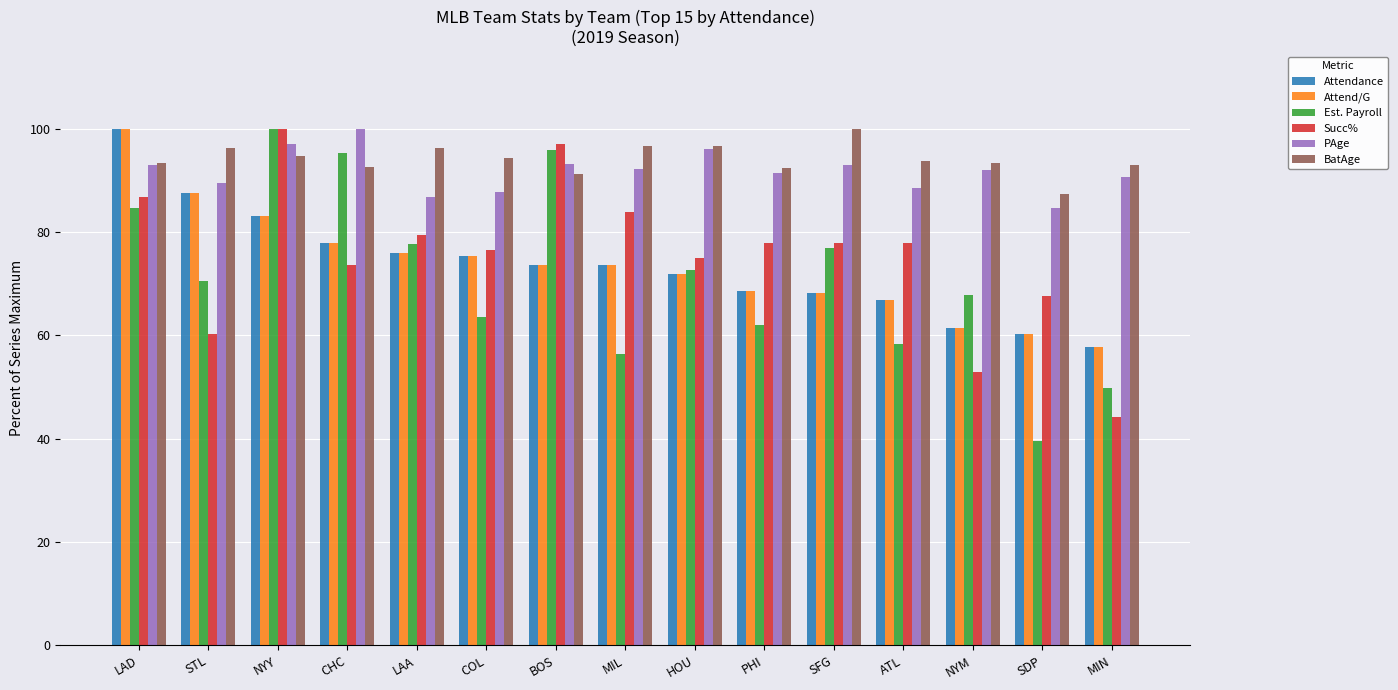

Are the bars horizontal?

No